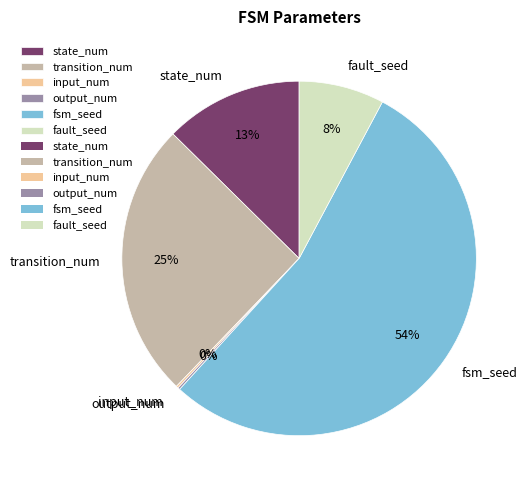

Does any single category account for the majority?

Yes